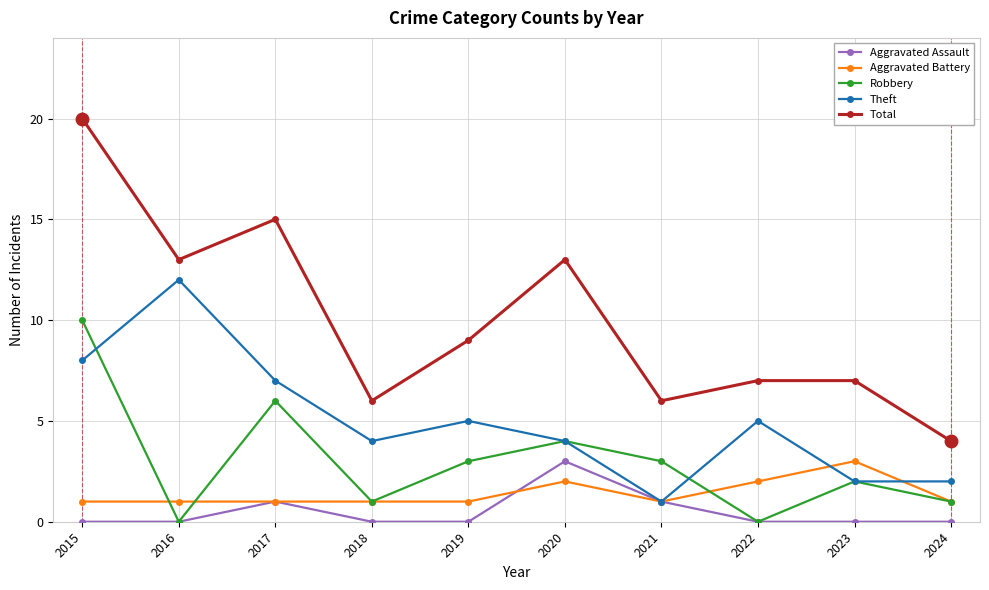

True or false: Total and Robbery cross at least once.

False